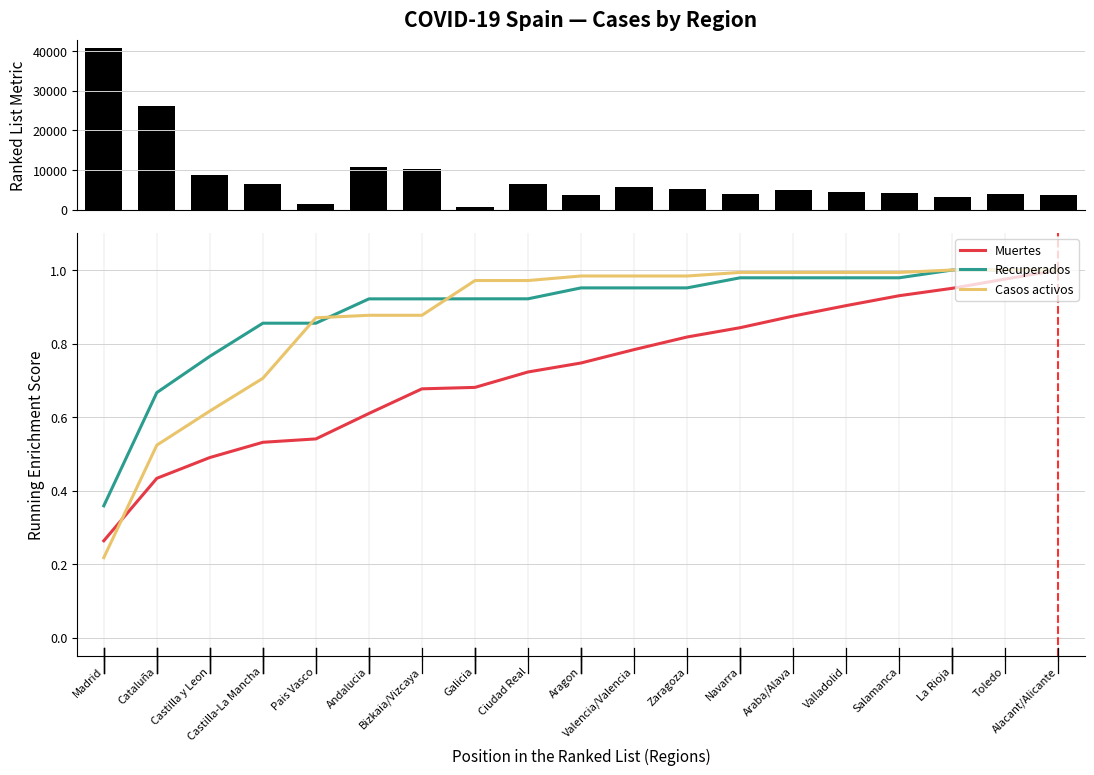

Reading left to right, what are all the values shown in this chart?

Muertes: Madrid=0.3	Cataluña=0.4	Castilla y Leon=0.5	Castilla-La Mancha=0.5	Pais Vasco=0.5	Andalucia=0.6	Bizkaia/Vizcaya=0.7	Galicia=0.7	Ciudad Real=0.7	Aragon=0.7	Valencia/Valencia=0.8	Zaragoza=0.8	Navarra=0.8	Araba/Alava=0.9	Valladolid=0.9	Salamanca=0.9	La Rioja=1.0	Toledo=1.0	Alacant/Alicante=1.0
Recuperados: Madrid=0.4	Cataluña=0.7	Castilla y Leon=0.8	Castilla-La Mancha=0.9	Pais Vasco=0.9	Andalucia=0.9	Bizkaia/Vizcaya=0.9	Galicia=0.9	Ciudad Real=0.9	Aragon=1.0	Valencia/Valencia=1.0	Zaragoza=1.0	Navarra=1.0	Araba/Alava=1.0	Valladolid=1.0	Salamanca=1.0	La Rioja=1.0	Toledo=1.0	Alacant/Alicante=1.0
Casos activos: Madrid=0.2	Cataluña=0.5	Castilla y Leon=0.6	Castilla-La Mancha=0.7	Pais Vasco=0.9	Andalucia=0.9	Bizkaia/Vizcaya=0.9	Galicia=1.0	Ciudad Real=1.0	Aragon=1.0	Valencia/Valencia=1.0	Zaragoza=1.0	Navarra=1.0	Araba/Alava=1.0	Valladolid=1.0	Salamanca=1.0	La Rioja=1.0	Toledo=1.0	Alacant/Alicante=1.0